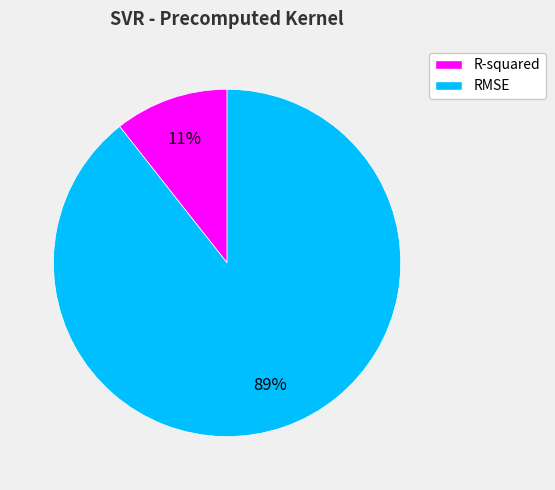

Is it true that R-squared is 21% of the pie?

False